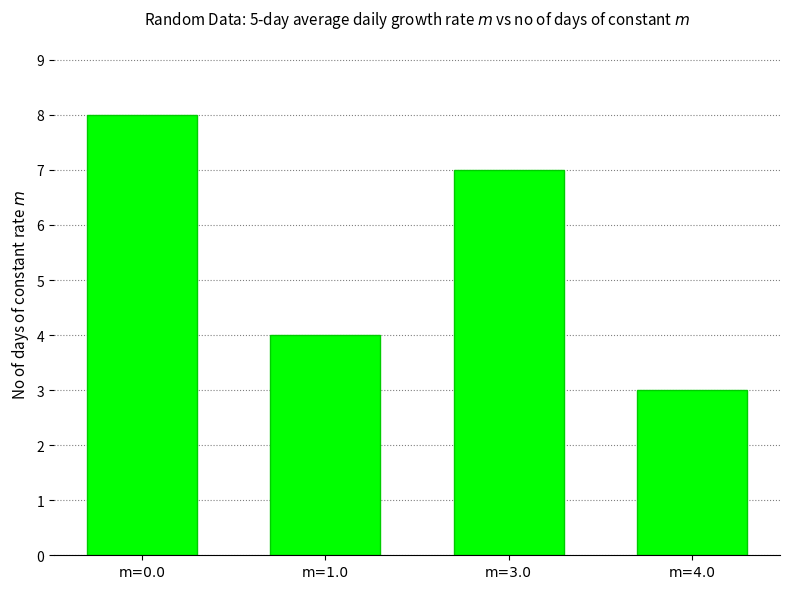

Reading left to right, what are all the values shown in this chart?

8	4	7	3